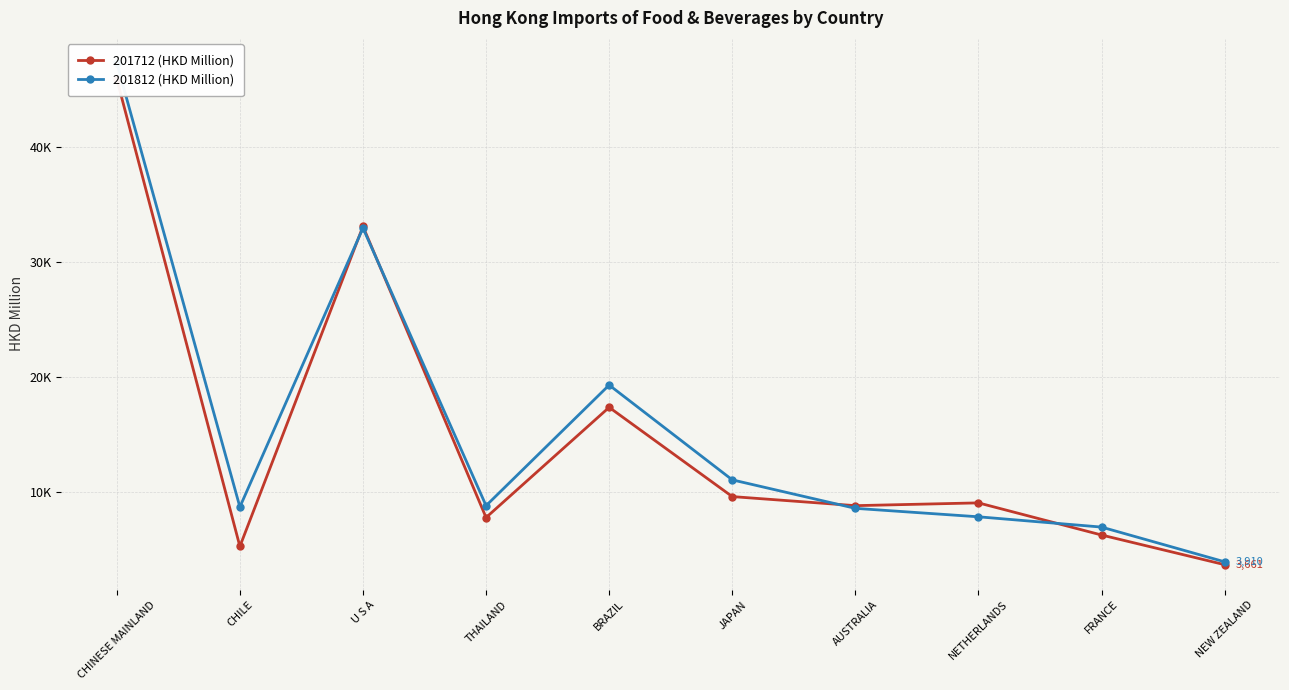

How many times do 201712 (HKD Million) and 201812 (HKD Million) cross each other?

4